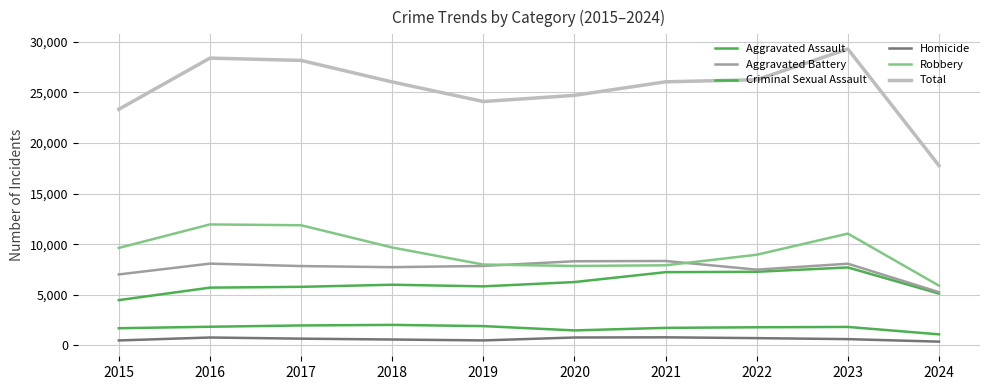

Is it true that Homicide equals 787 at 2020?

True